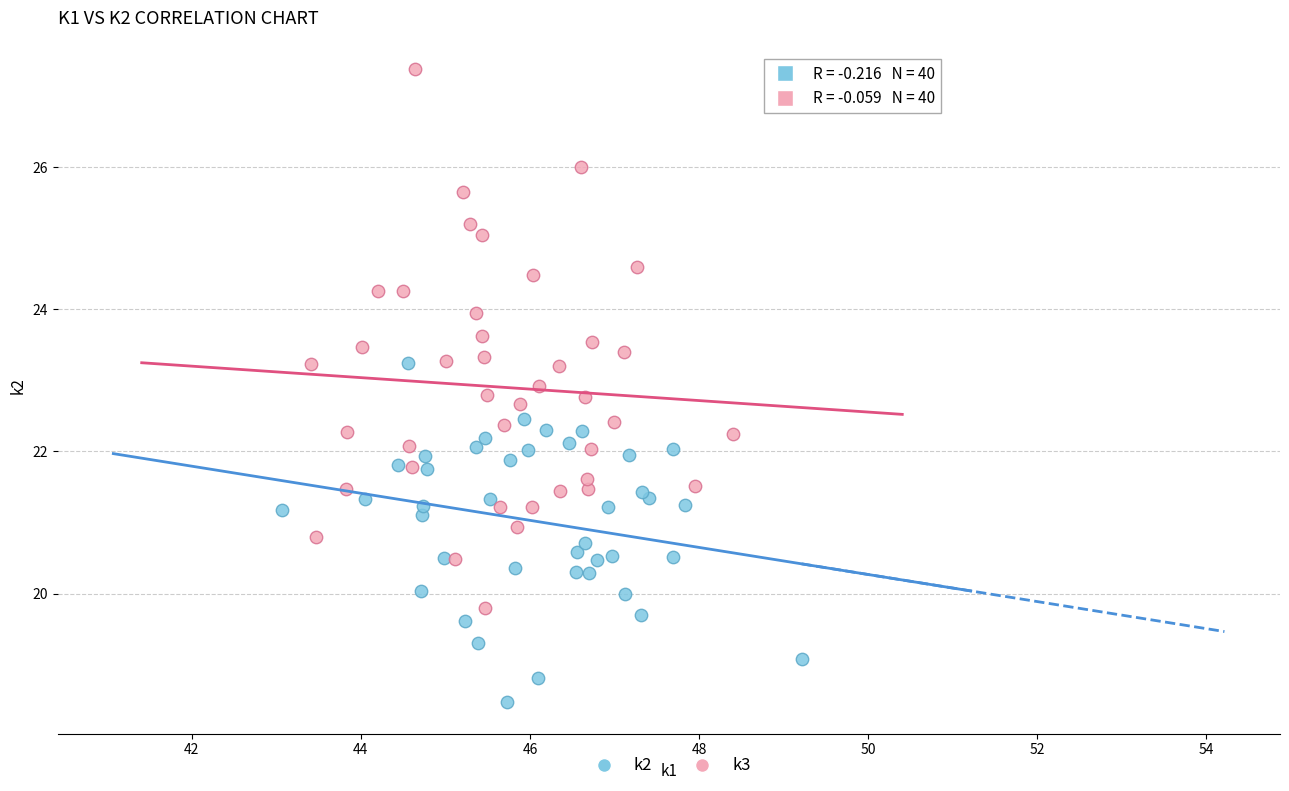

Which series has the widest spread of Y values?

k3